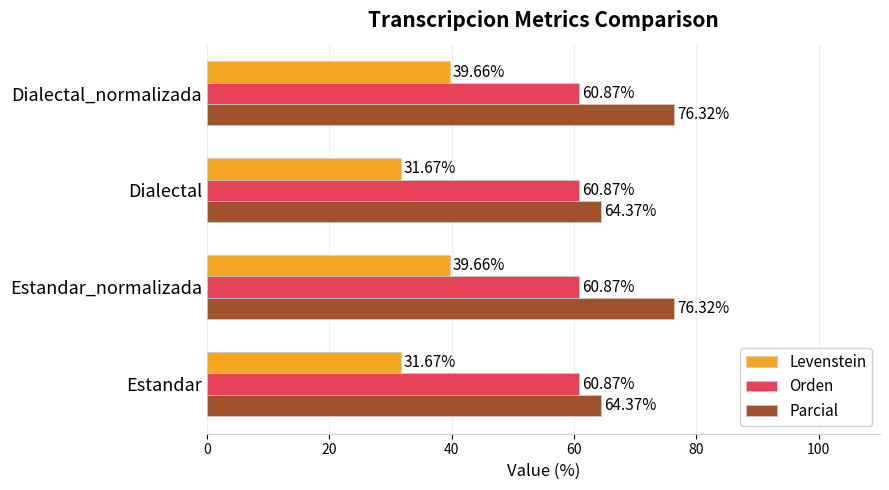

Is the value of Parcial at Estandar greater than the value of Orden at Estandar_normalizada?

Yes